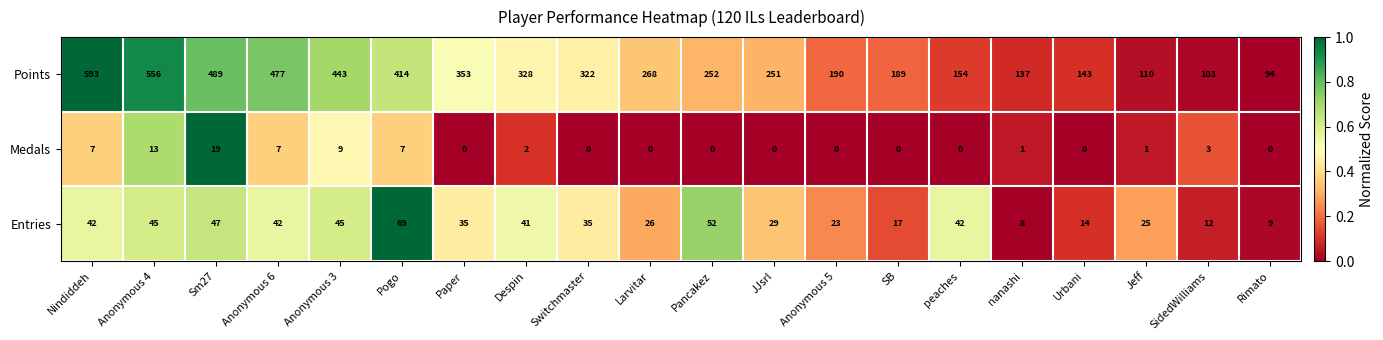

List the series in order of their peak value, lowest first.

Medals, Entries, Points